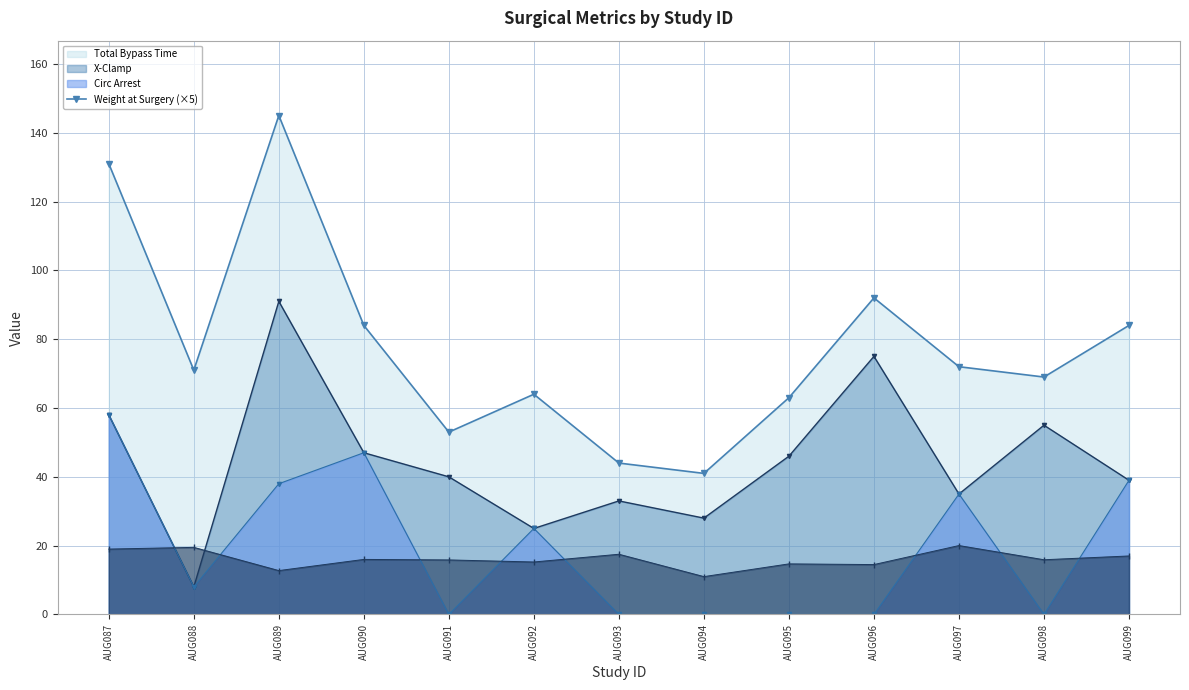

In Weight at Surgery, how many points are lower than both neighbors (excluding endpoints)?

5